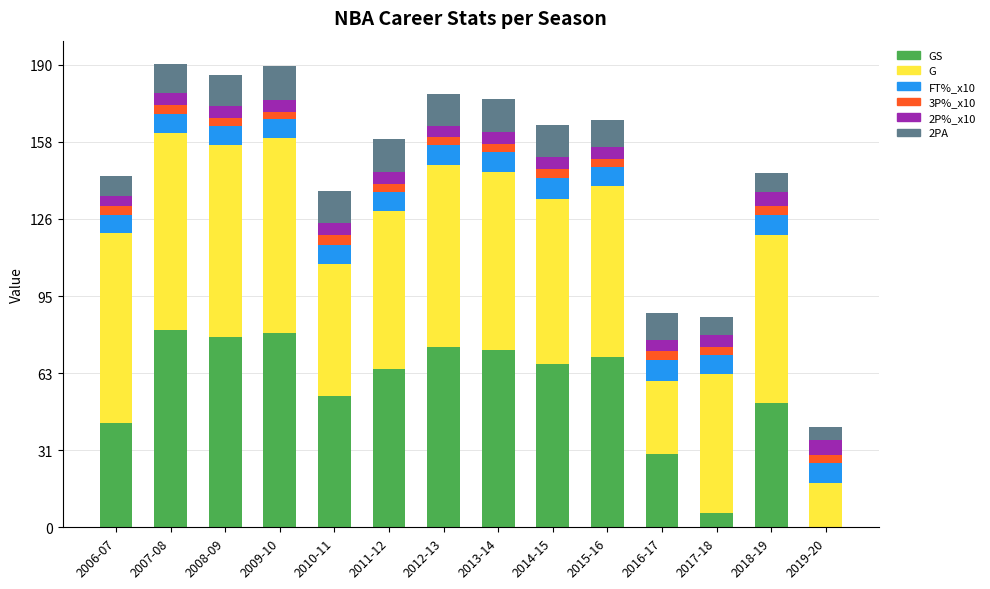

What is the total value across all series at 2012-13?

178.0